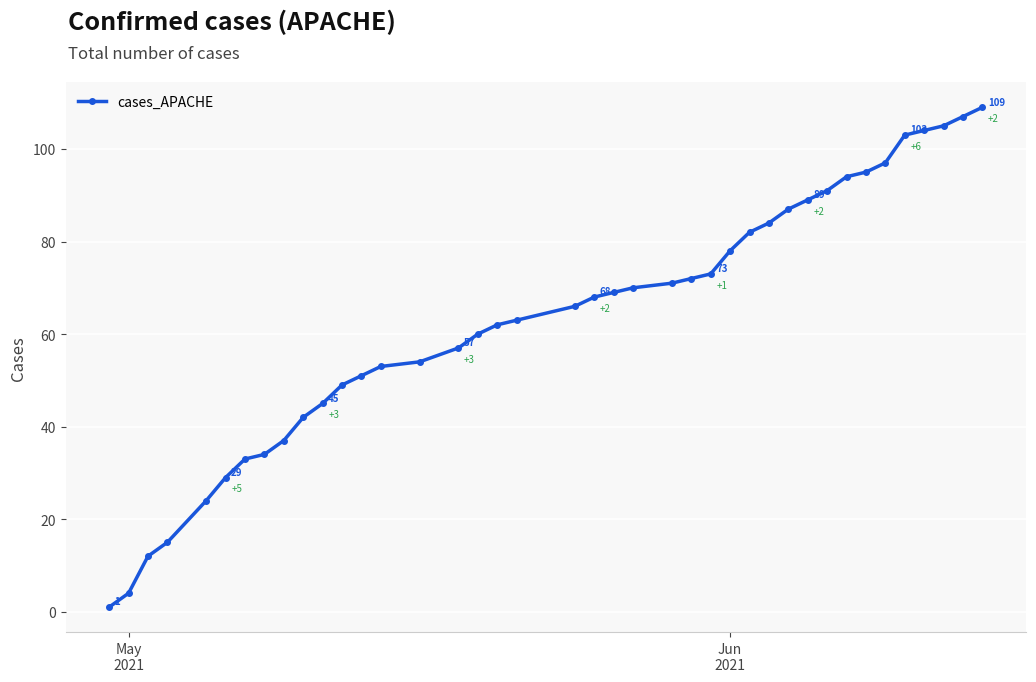

What is the difference between the second highest and minimum values?

106